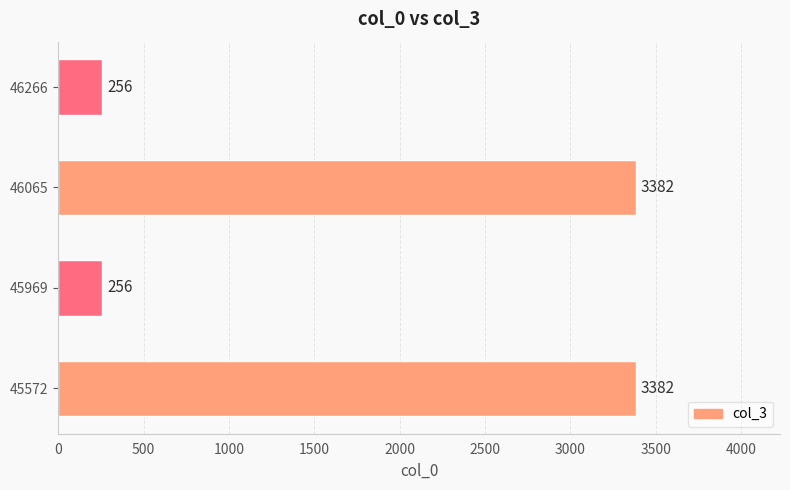

Approximately how many times larger is the value at 46065 compared to 45572?

1.0